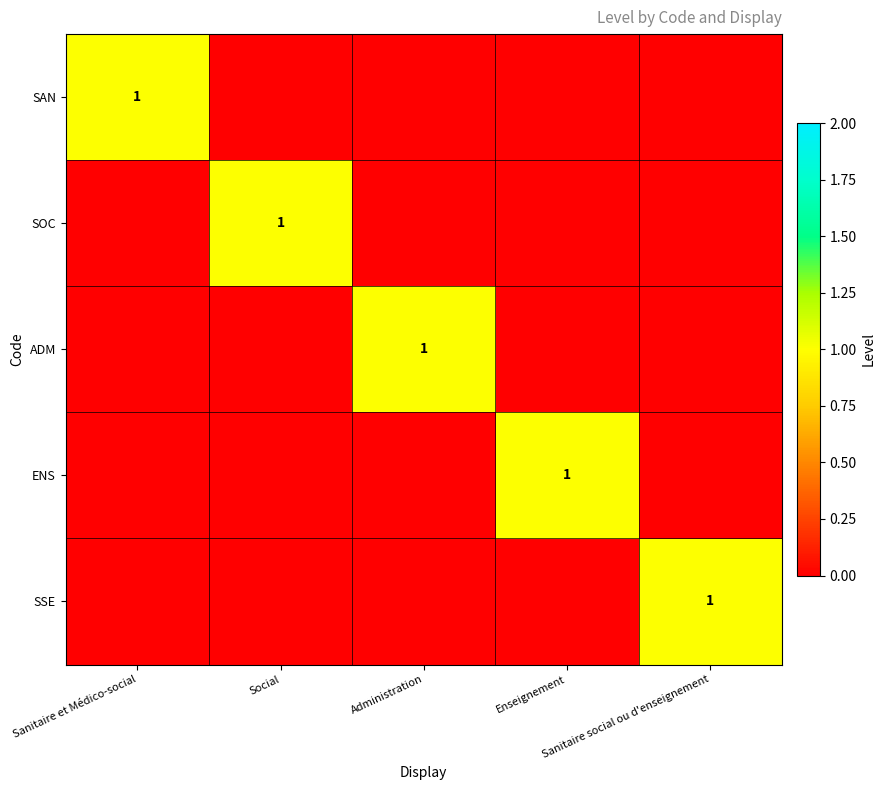

What is the total value across all series at Social?

1